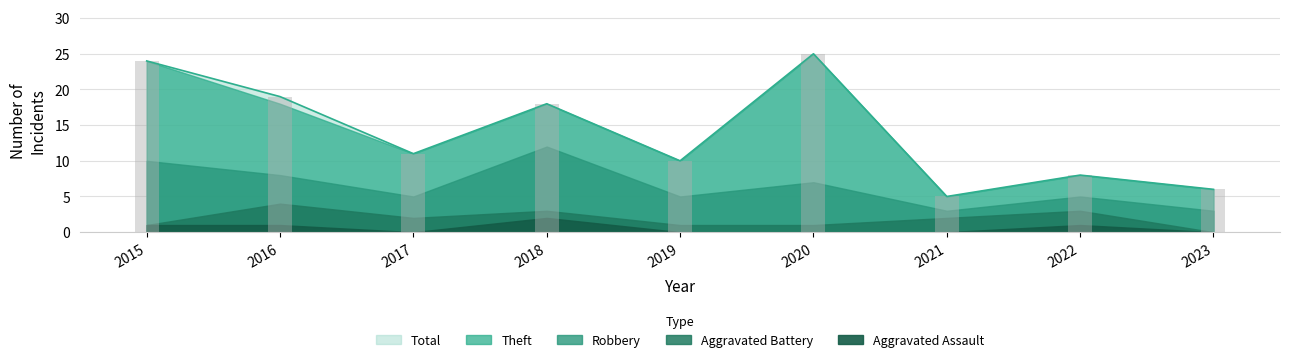

What is the approximate value of Robbery at 2021?

1